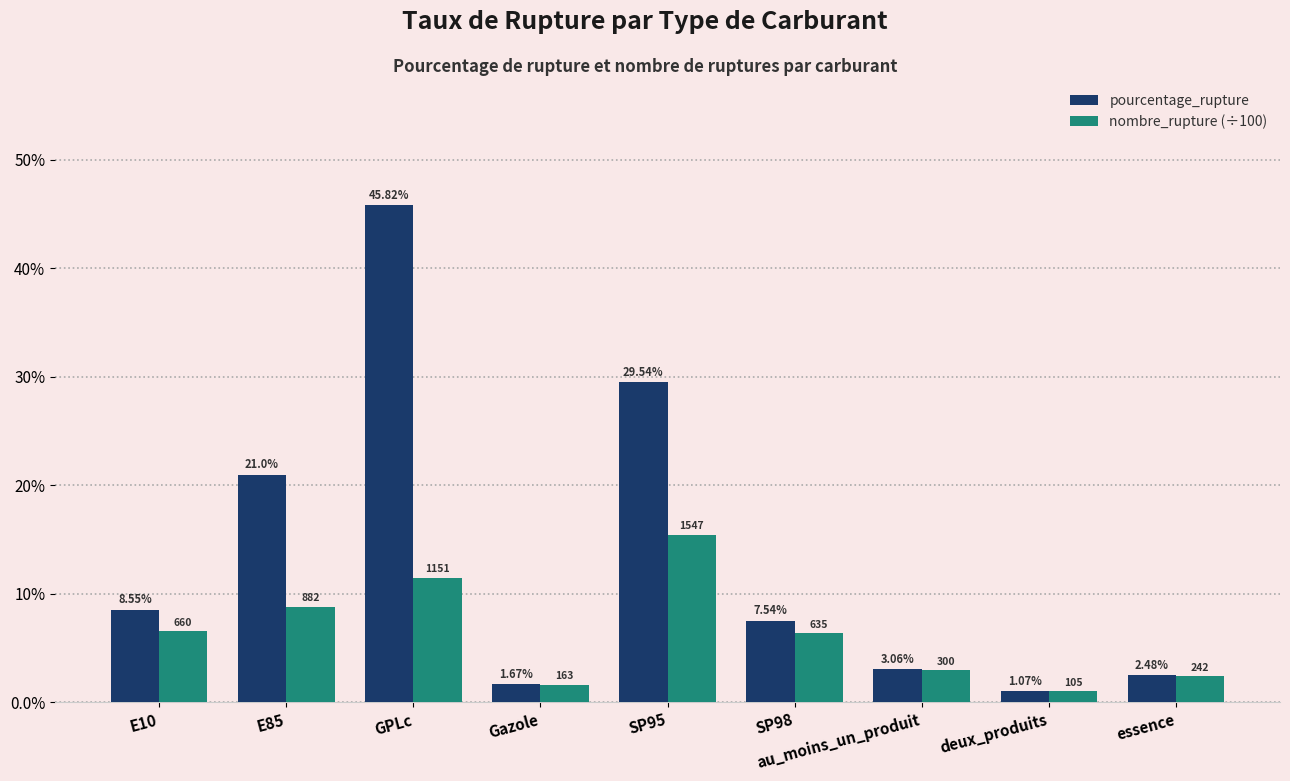

How many distinct data groups are displayed?

2